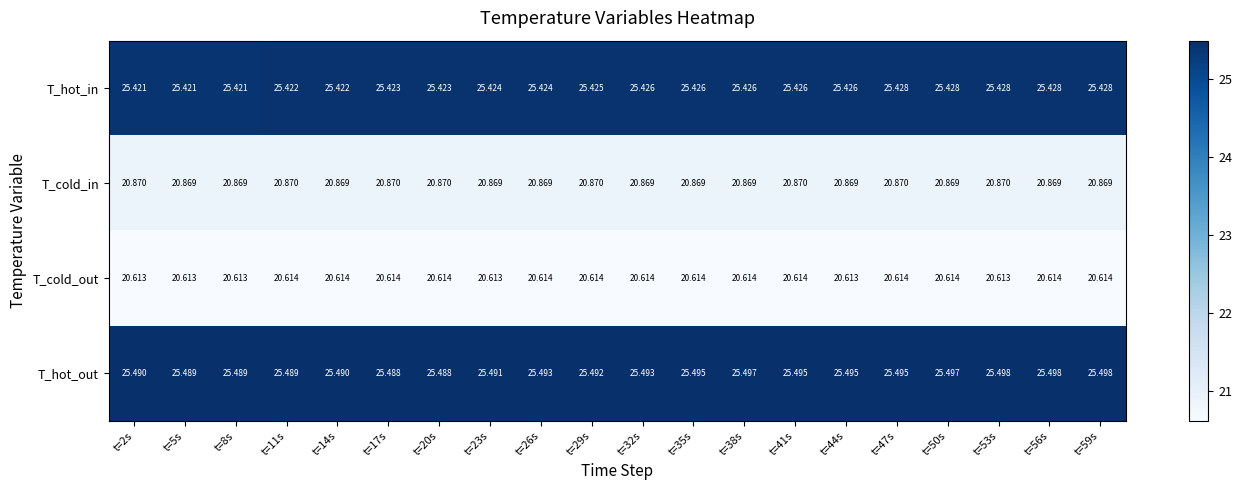

What is the maximum value shown in the chart?

25.5